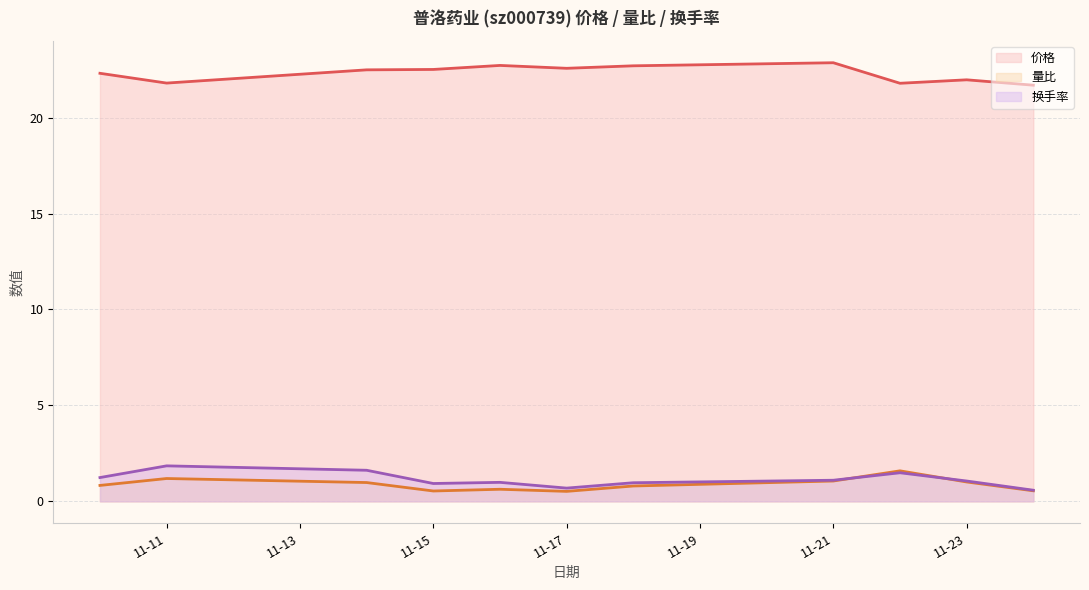

Where is the first local maximum for 量比?

11-11